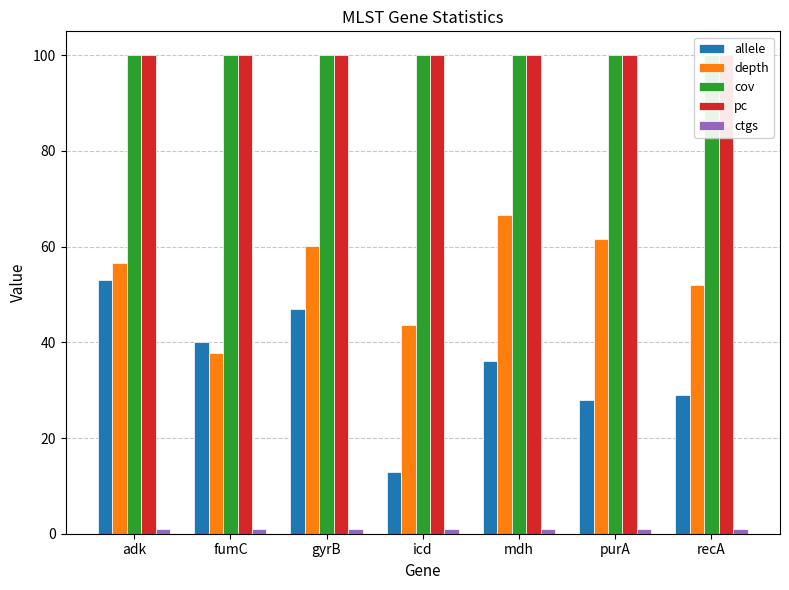

Count the number of data series in this chart.

5